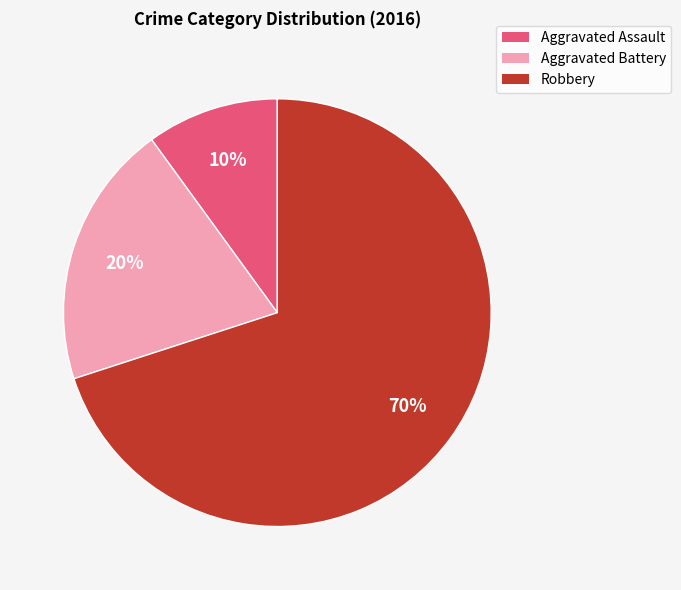

Is there any slice that represents more than half of the pie?

Yes